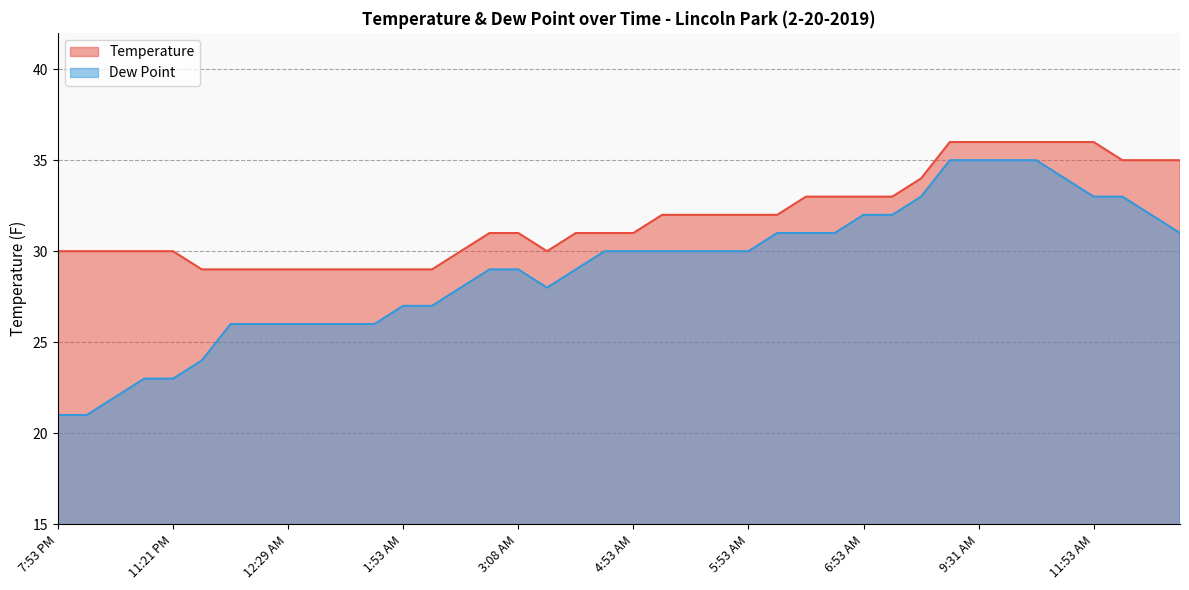

How many data points in Dew Point are above 30?

15